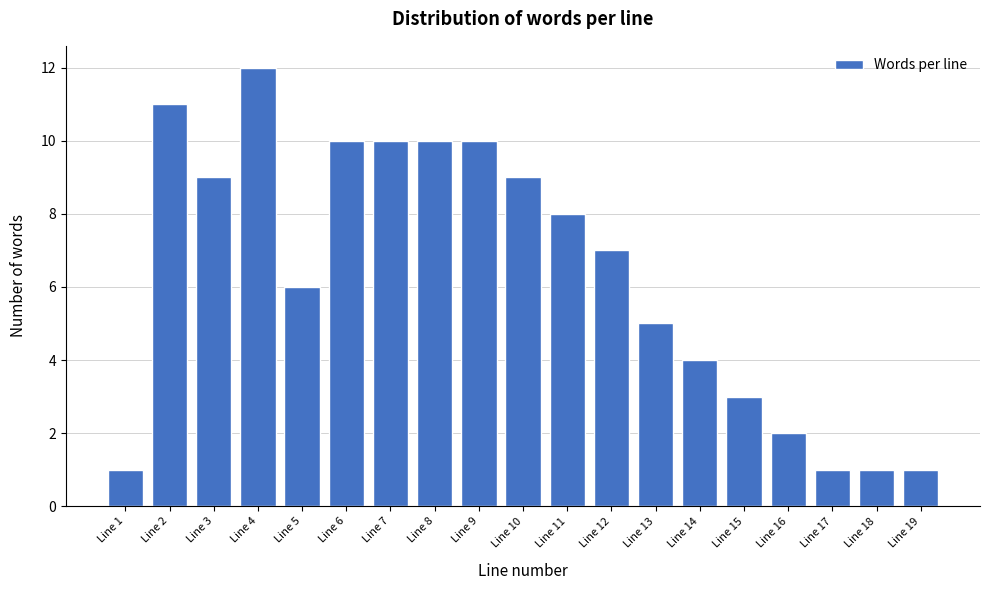

Reading left to right, extract all data points from this chart.

Line 1=1	Line 2=11	Line 3=9	Line 4=12	Line 5=6	Line 6=10	Line 7=10	Line 8=10	Line 9=10	Line 10=9	Line 11=8	Line 12=7	Line 13=5	Line 14=4	Line 15=3	Line 16=2	Line 17=1	Line 18=1	Line 19=1